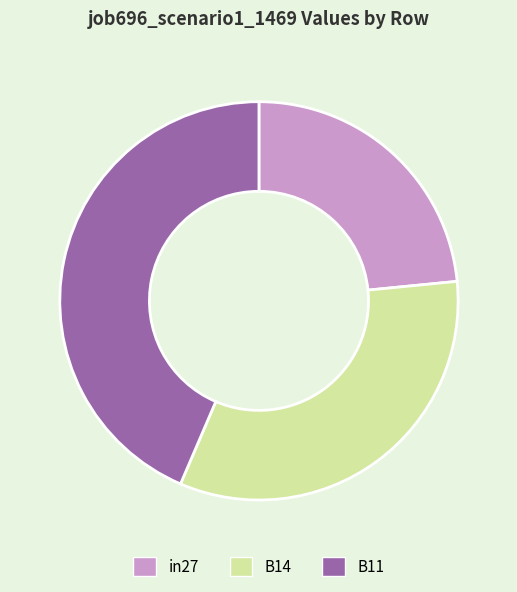

Which slice is the largest?

B11